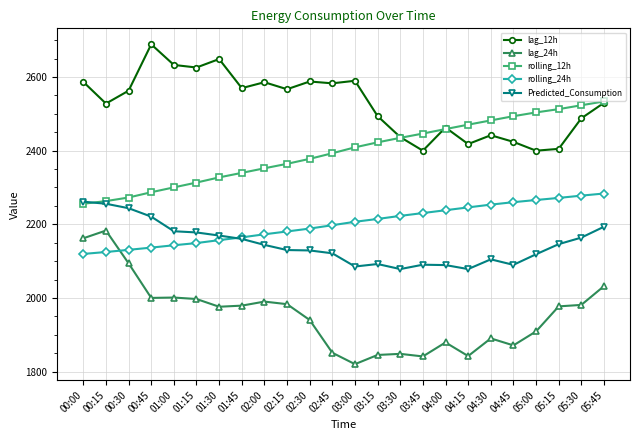

What is the difference between the Predicted_Consumption values at 05:45 and 05:30?

29.5